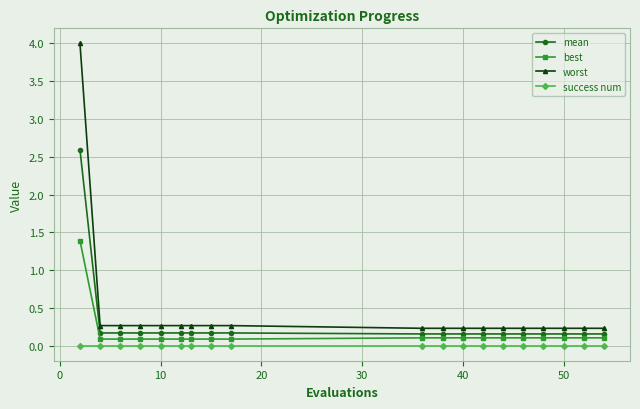

What is the sum of all mean values?

5.5